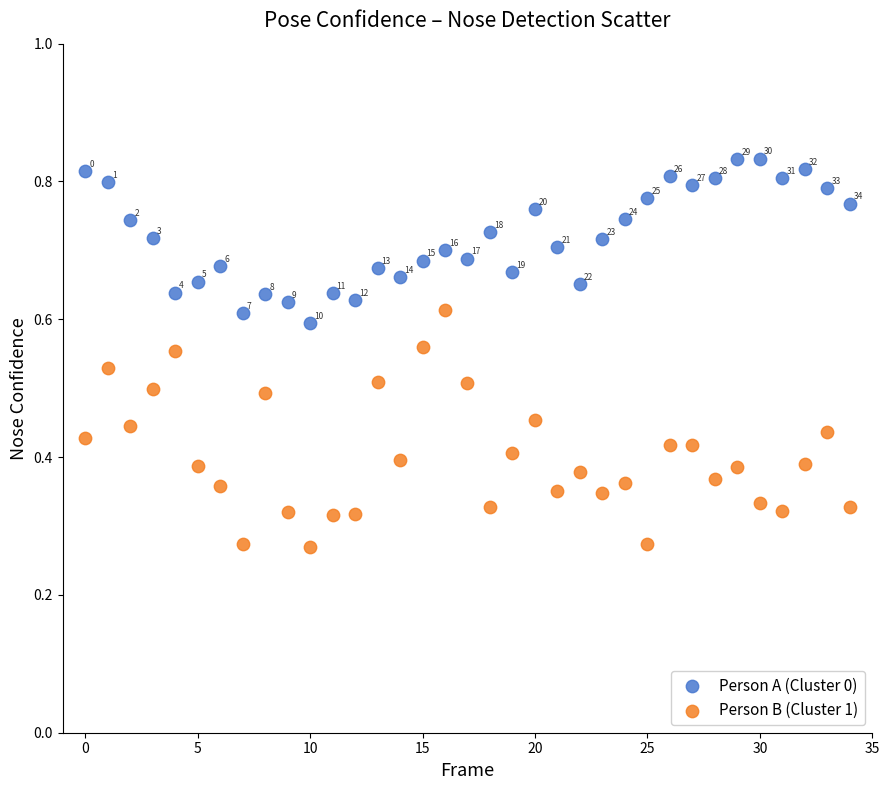

Which series contains the highest Y value?

Person A (Cluster 0)